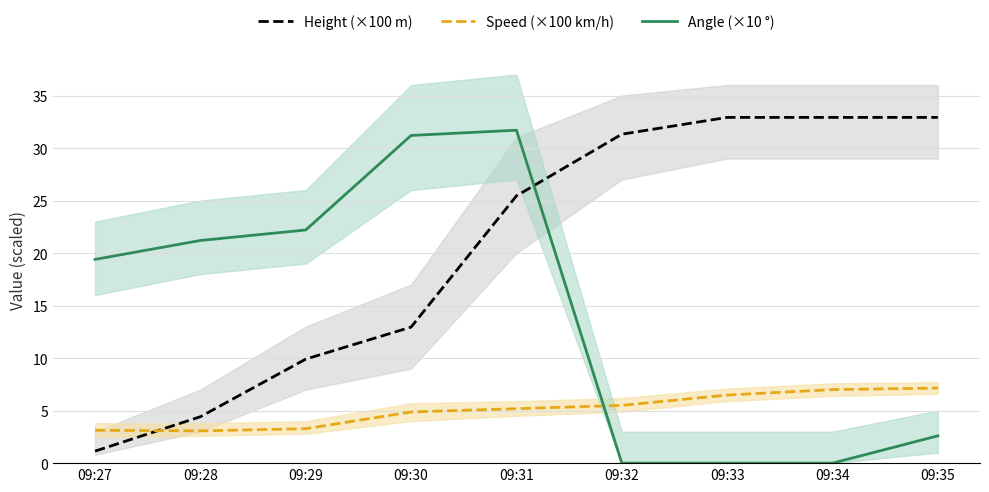

Count the number of data series in this chart.

3